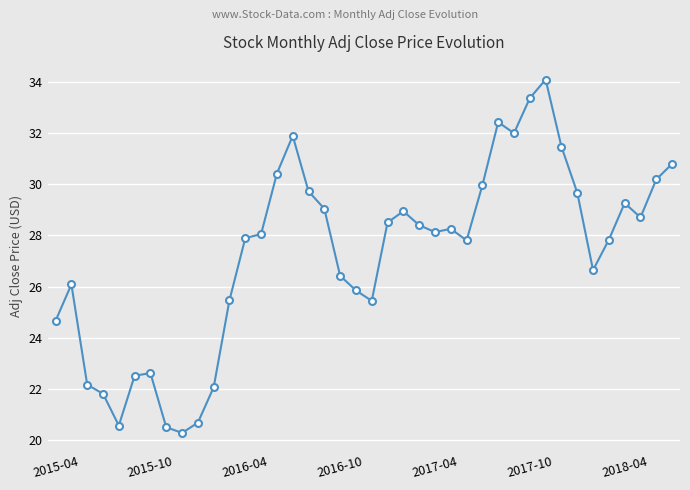

True or false: the data has more than 1 interior local peaks.

True